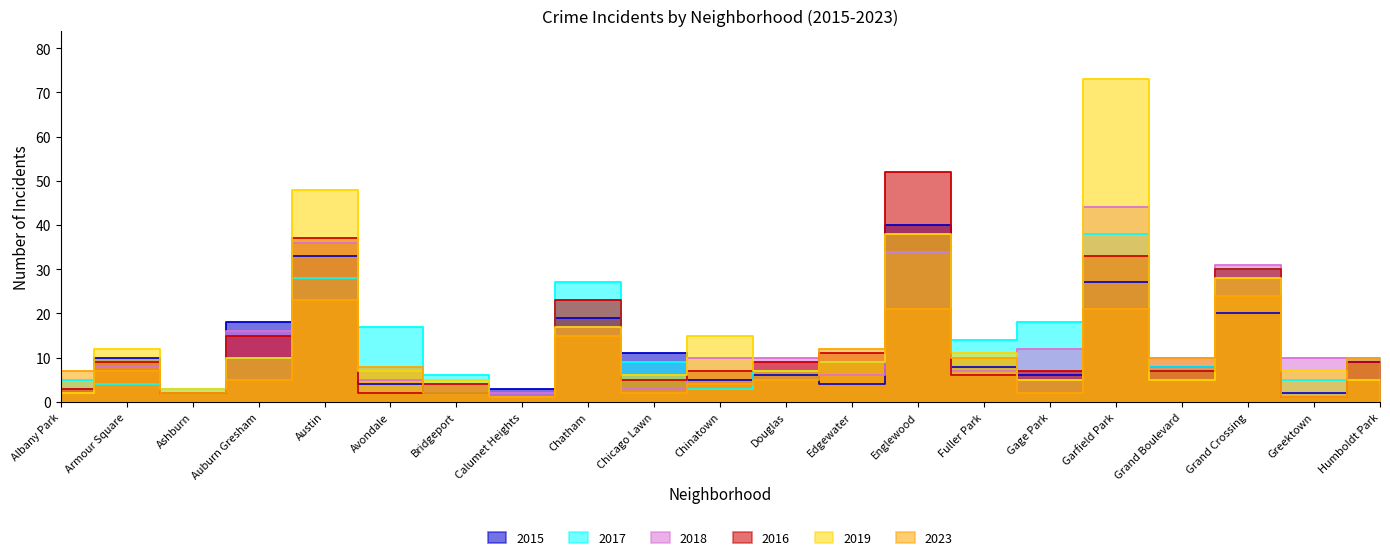

What is the total value across all series at Grand Crossing?

163